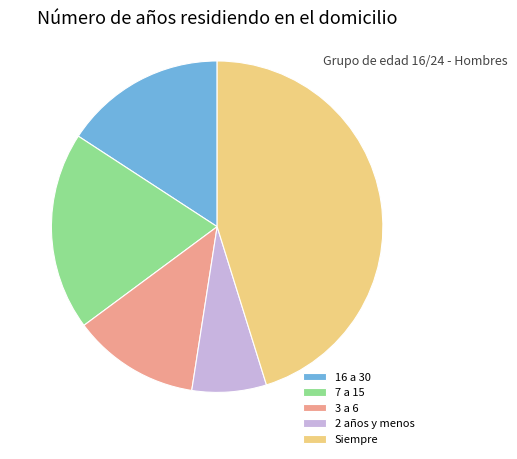

How many slices are in this pie chart?

5